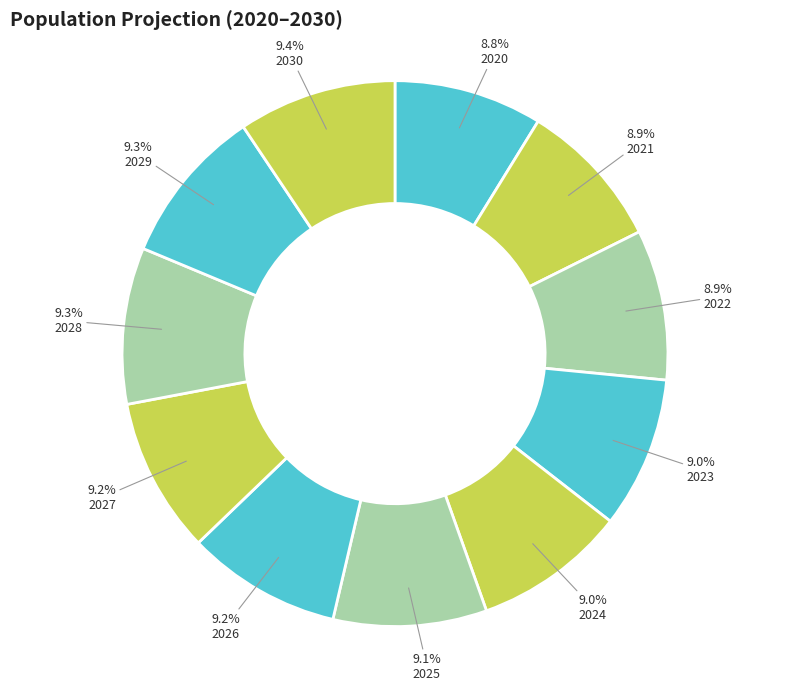

To the nearest percent, what percentage of the pie is 2026?

9%